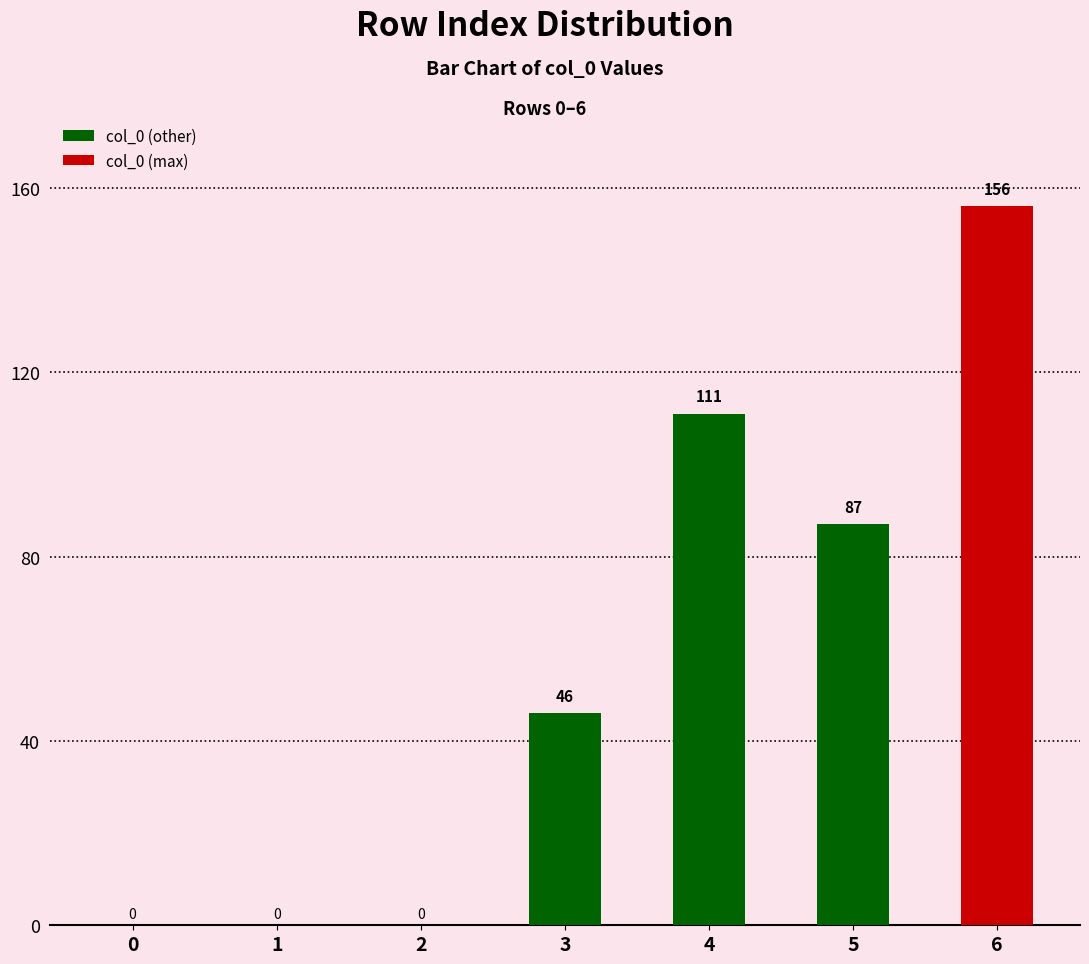

How many positive values are there?

4